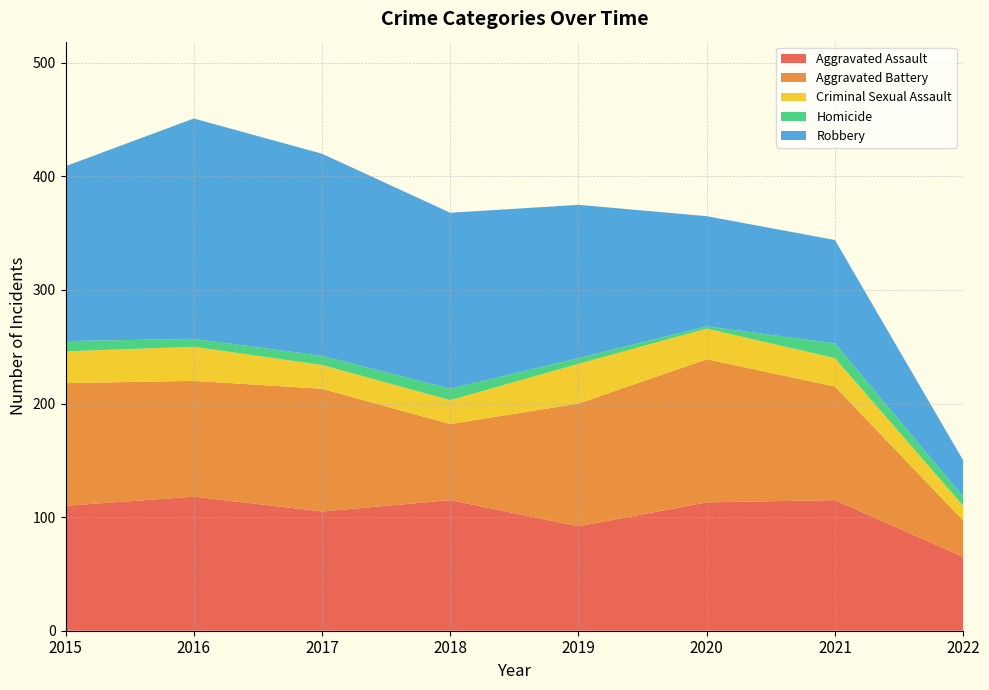

Reading right to left, list all the values displayed in this chart.

Aggravated Assault: 2022=65	2021=115	2020=113	2019=92	2018=115	2017=105	2016=118	2015=110
Aggravated Battery: 2022=32	2021=100	2020=126	2019=108	2018=67	2017=108	2016=102	2015=108
Criminal Sexual Assault: 2022=13	2021=25	2020=27	2019=35	2018=21	2017=21	2016=30	2015=28
Homicide: 2022=8	2021=13	2020=2	2019=5	2018=10	2017=8	2016=7	2015=9
Robbery: 2022=32	2021=91	2020=97	2019=135	2018=155	2017=178	2016=194	2015=154